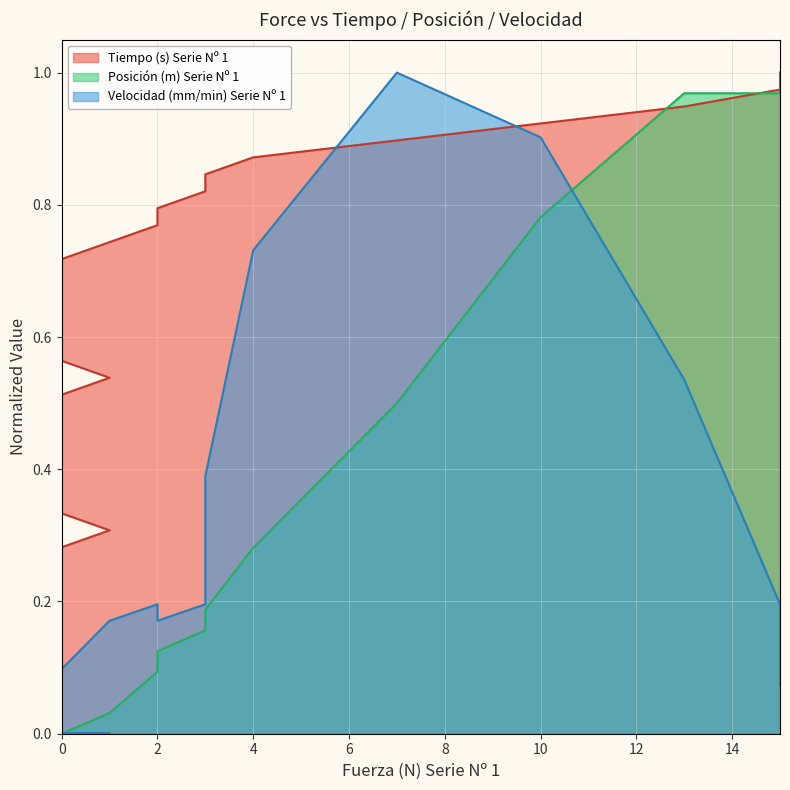

At how many categories does at least one series exceed 0?

39